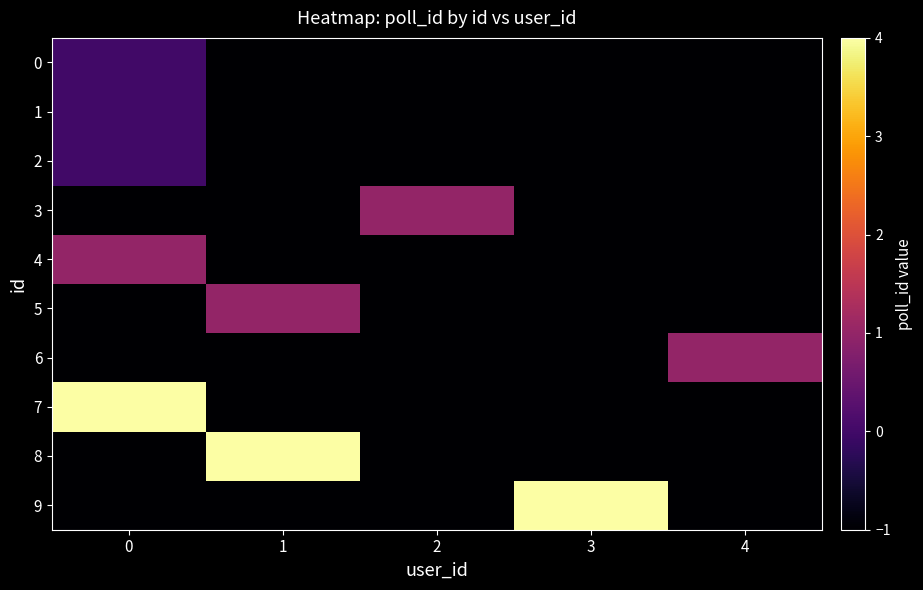

What is the greatest value displayed?

4